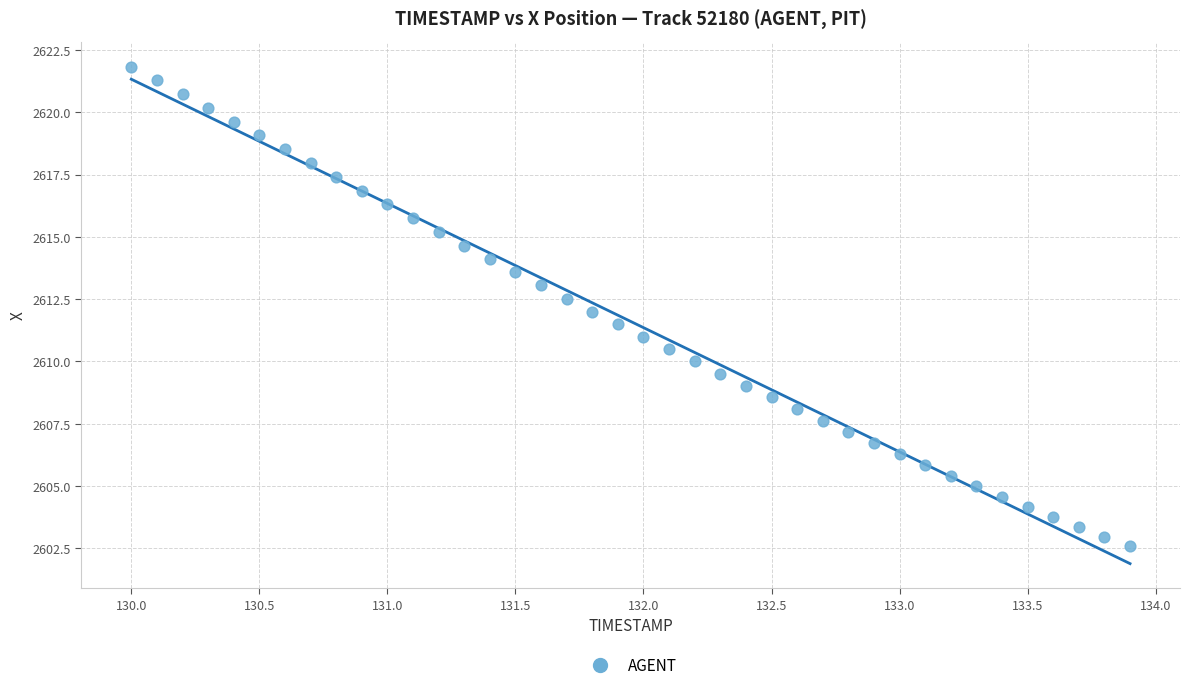

What is the range of X values (max minus min)?

3.9